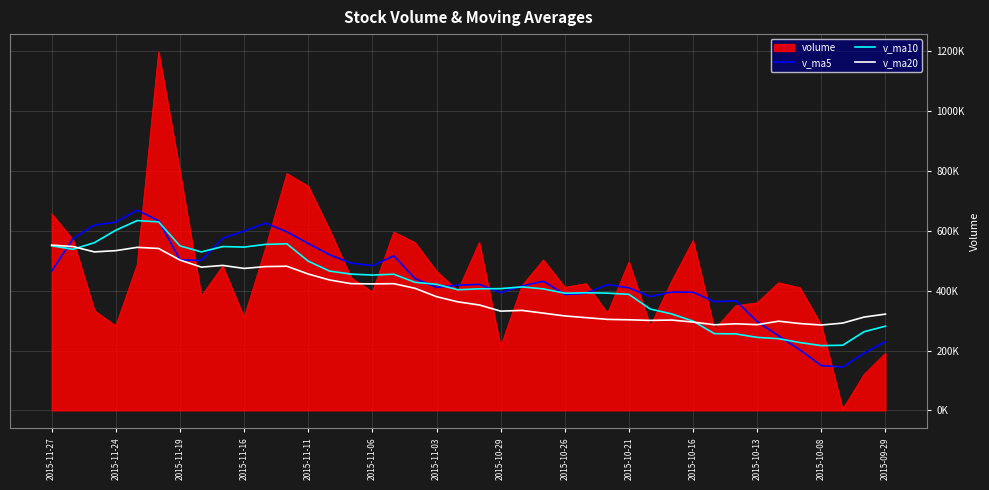

Does the chart have visible grid lines?

Yes